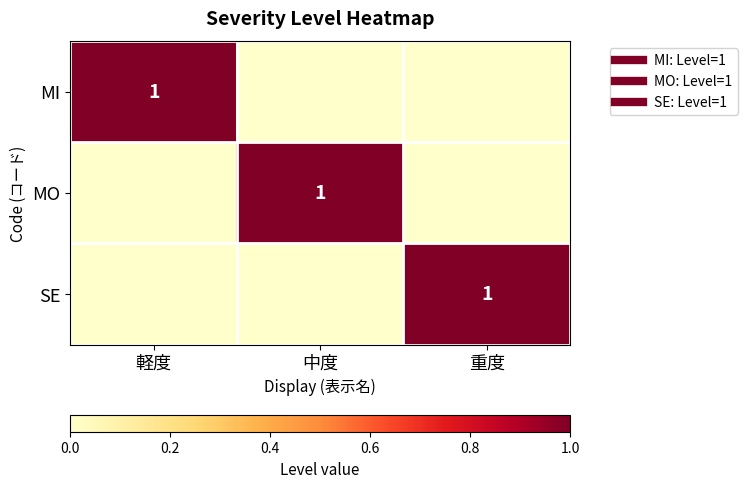

Count the number of categories in the chart.

3